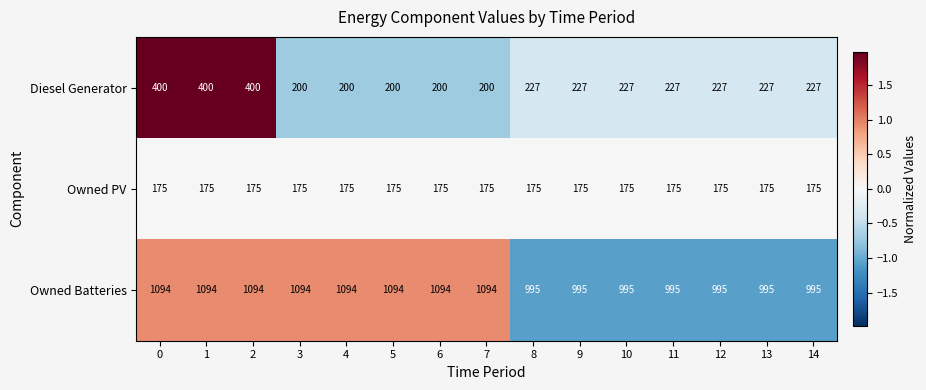

Is it true that Owned Batteries equals 1094 at 1?

True